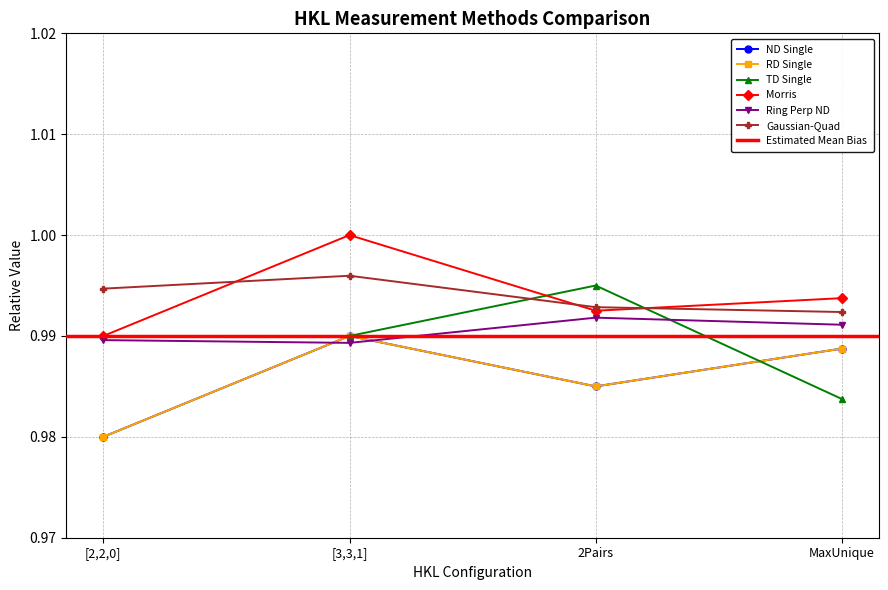

What is the total value across all series at MaxUnique?

5.9